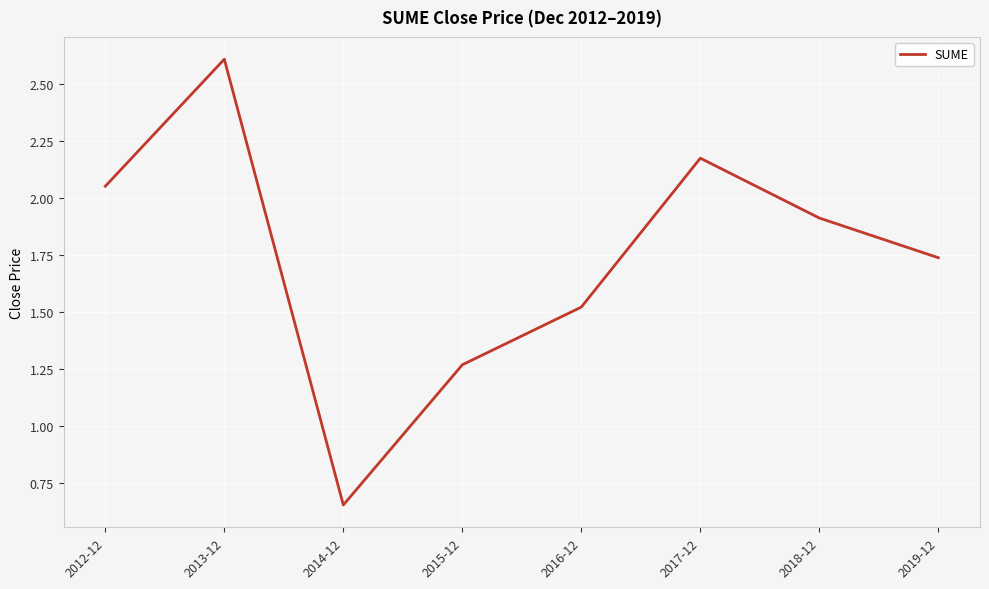

Count the number of categories in the chart.

8